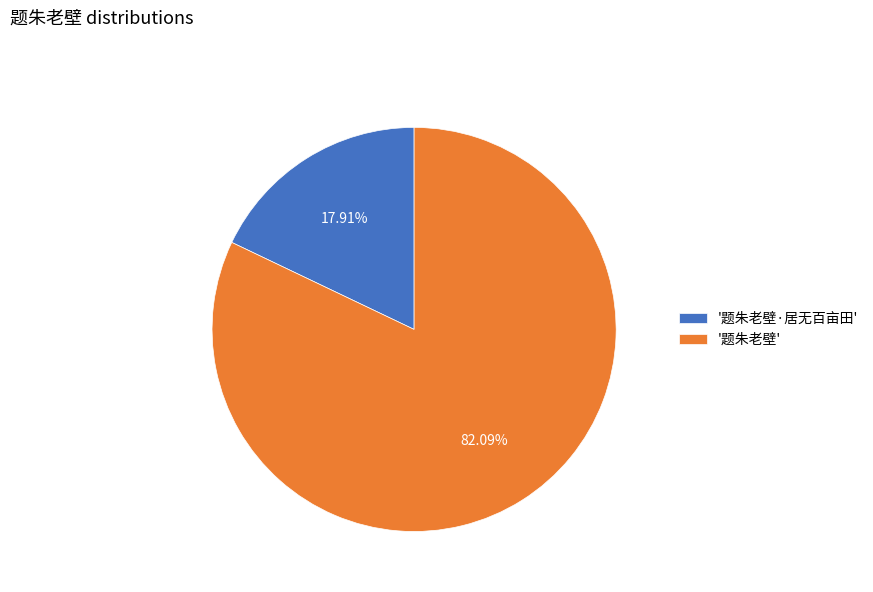

Is '题朱老壁' the majority of the pie?

Yes